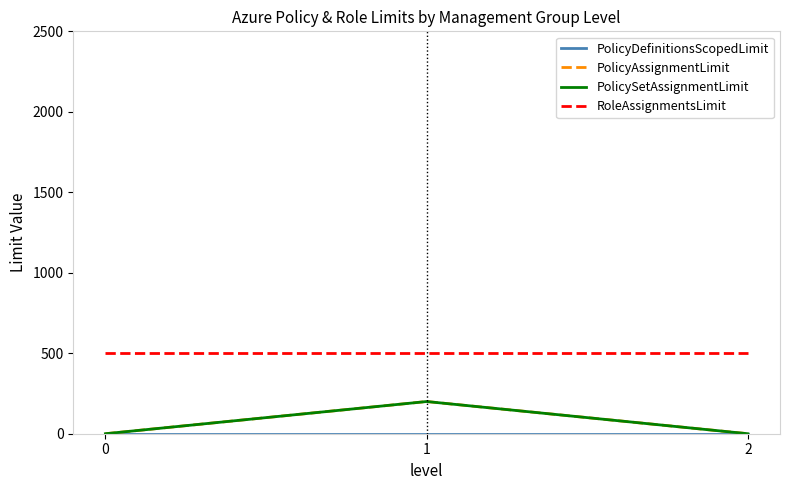

Does the chart display data point markers on the line(s)?

No